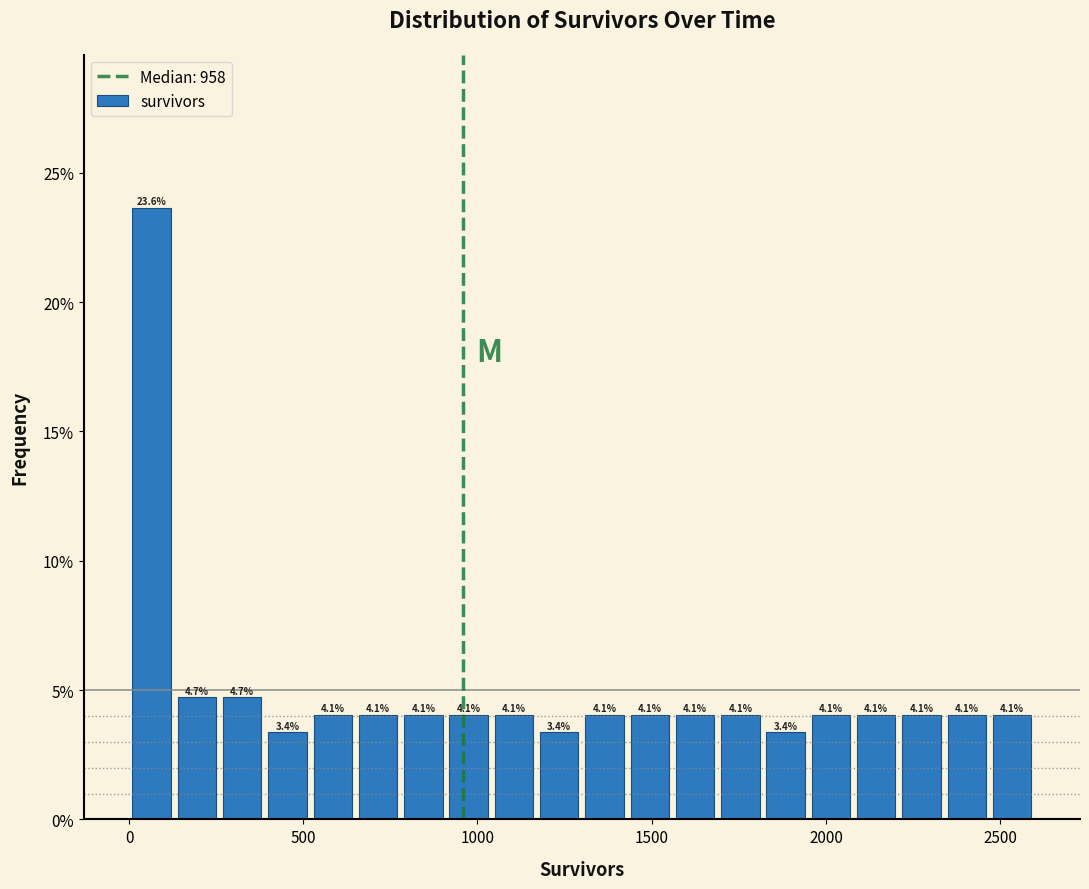

Read against the x-axis, roughly where is the centre of the tallest bar?

50